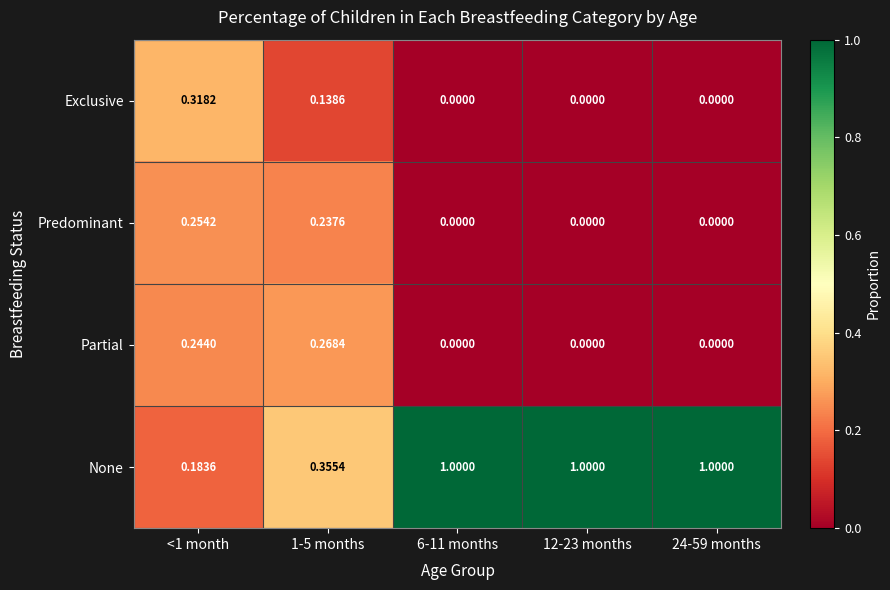

Which series has the largest range (max minus min)?

None